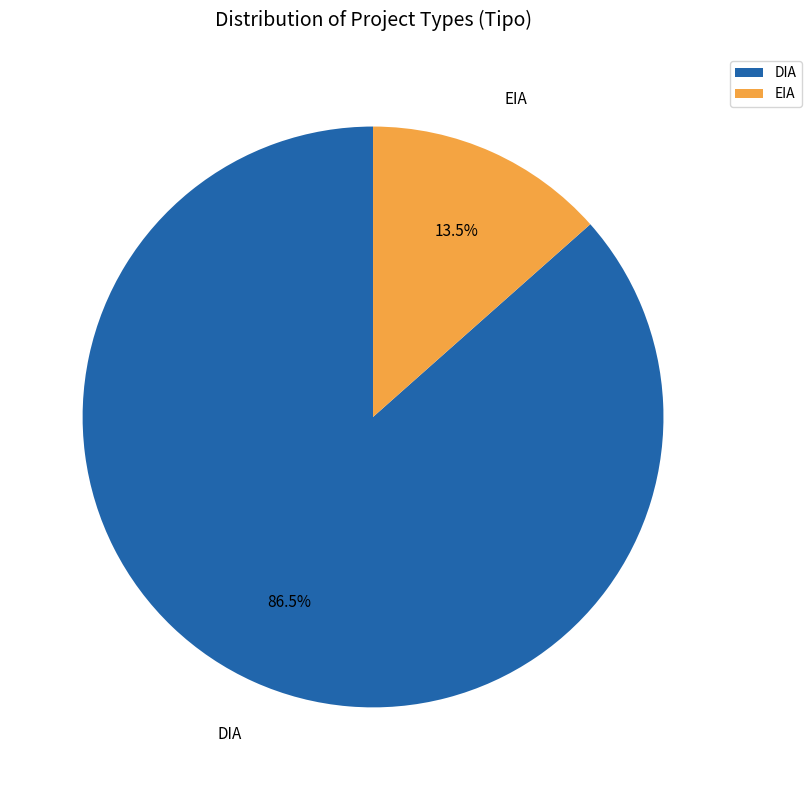

What is the ratio of the value at EIA to the value at DIA?

0.2